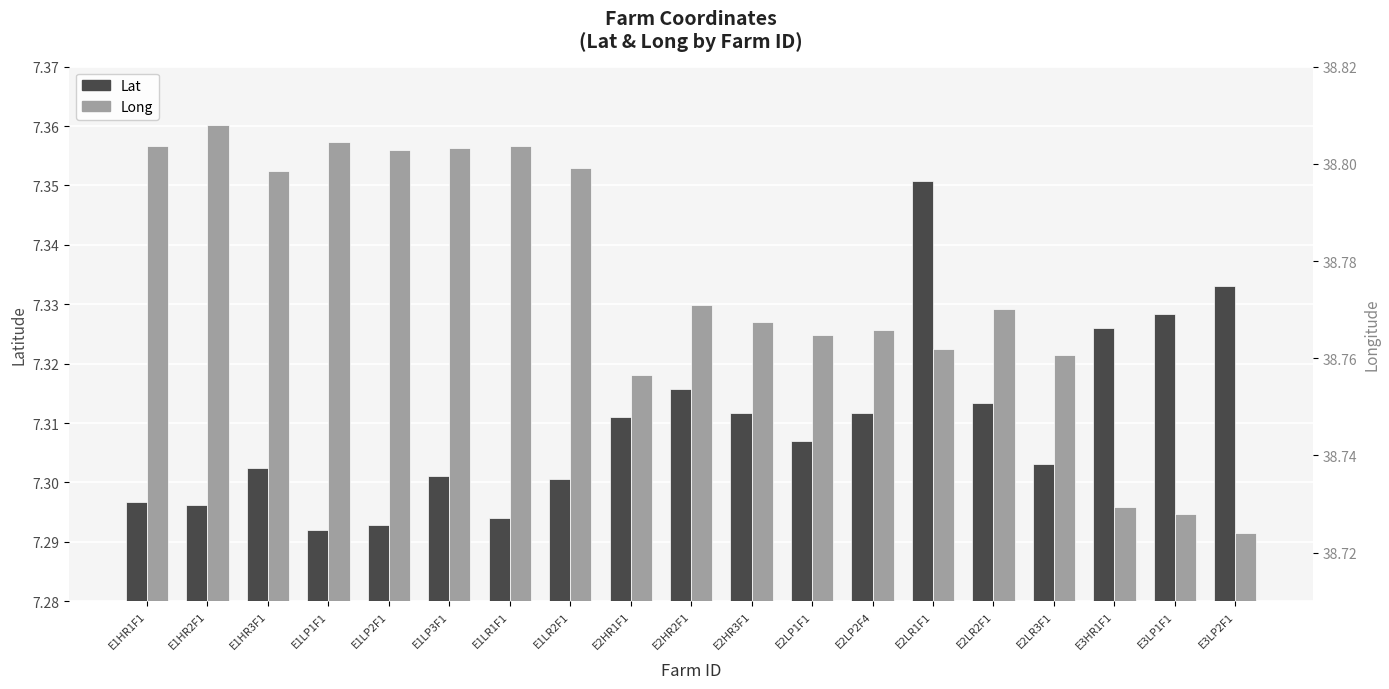

What is the minimum value for Lat?

7.3